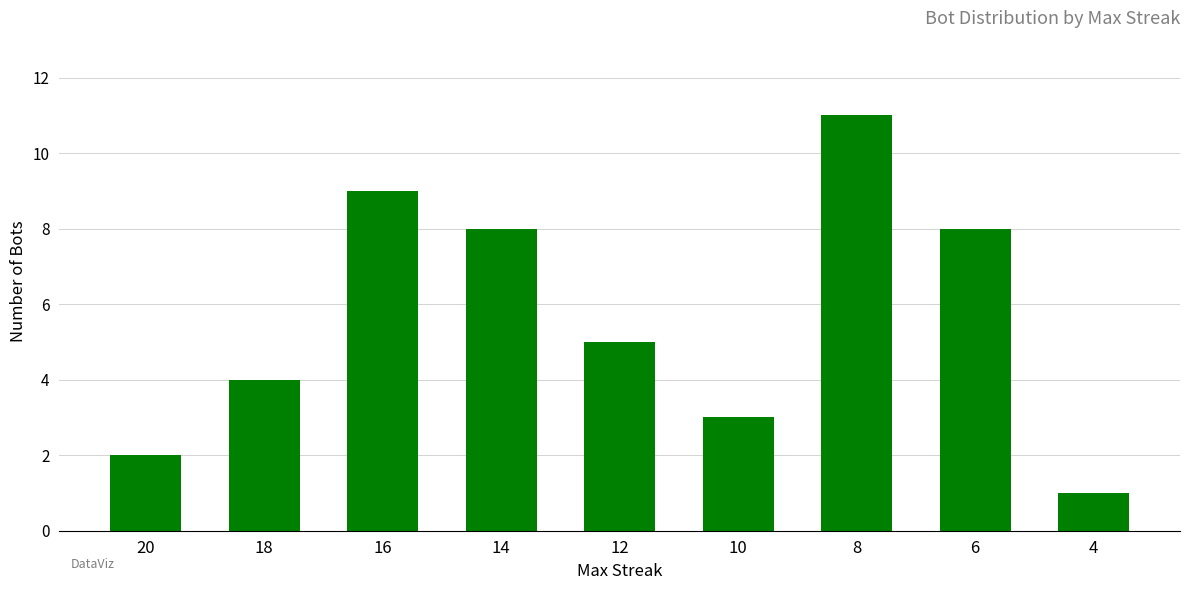

Which label corresponds to the largest value in the chart?

8